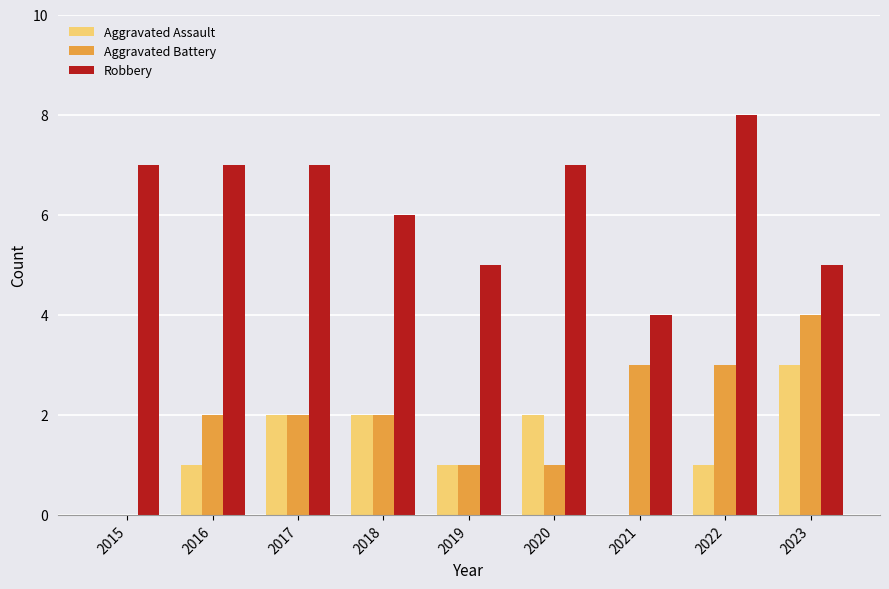

Which series changed the most between 2020 and 2021?

Robbery